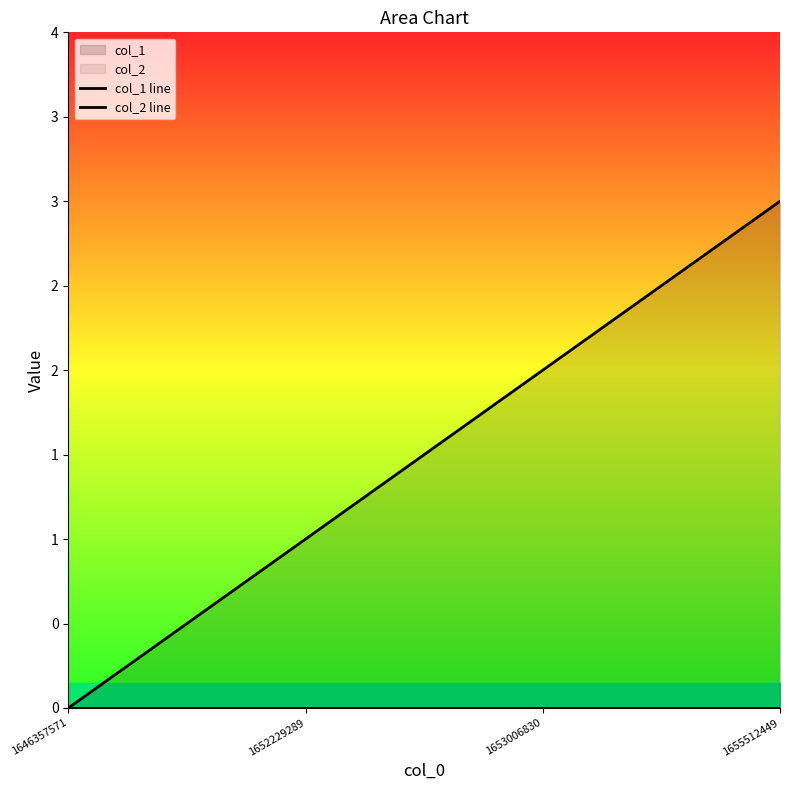

True or false: col_1 line has a value of 2 at 1653006830.

True